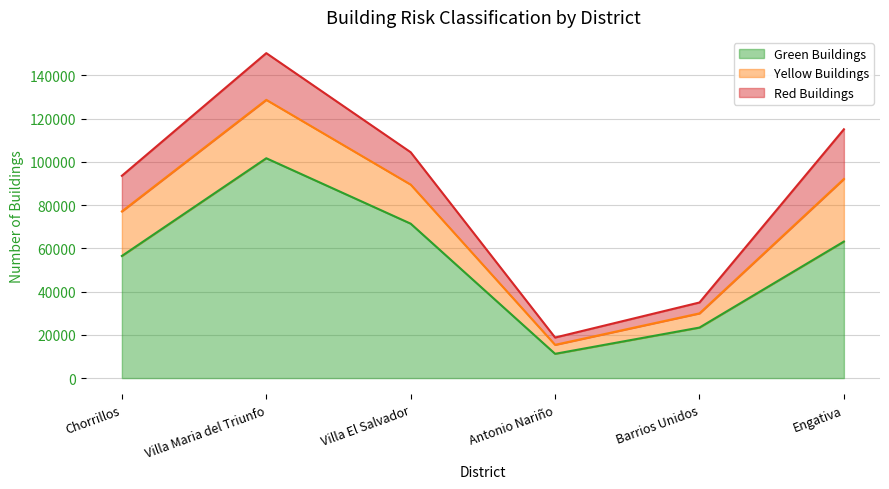

True or false: red_buildings and yellow_buildings cross at least once.

False